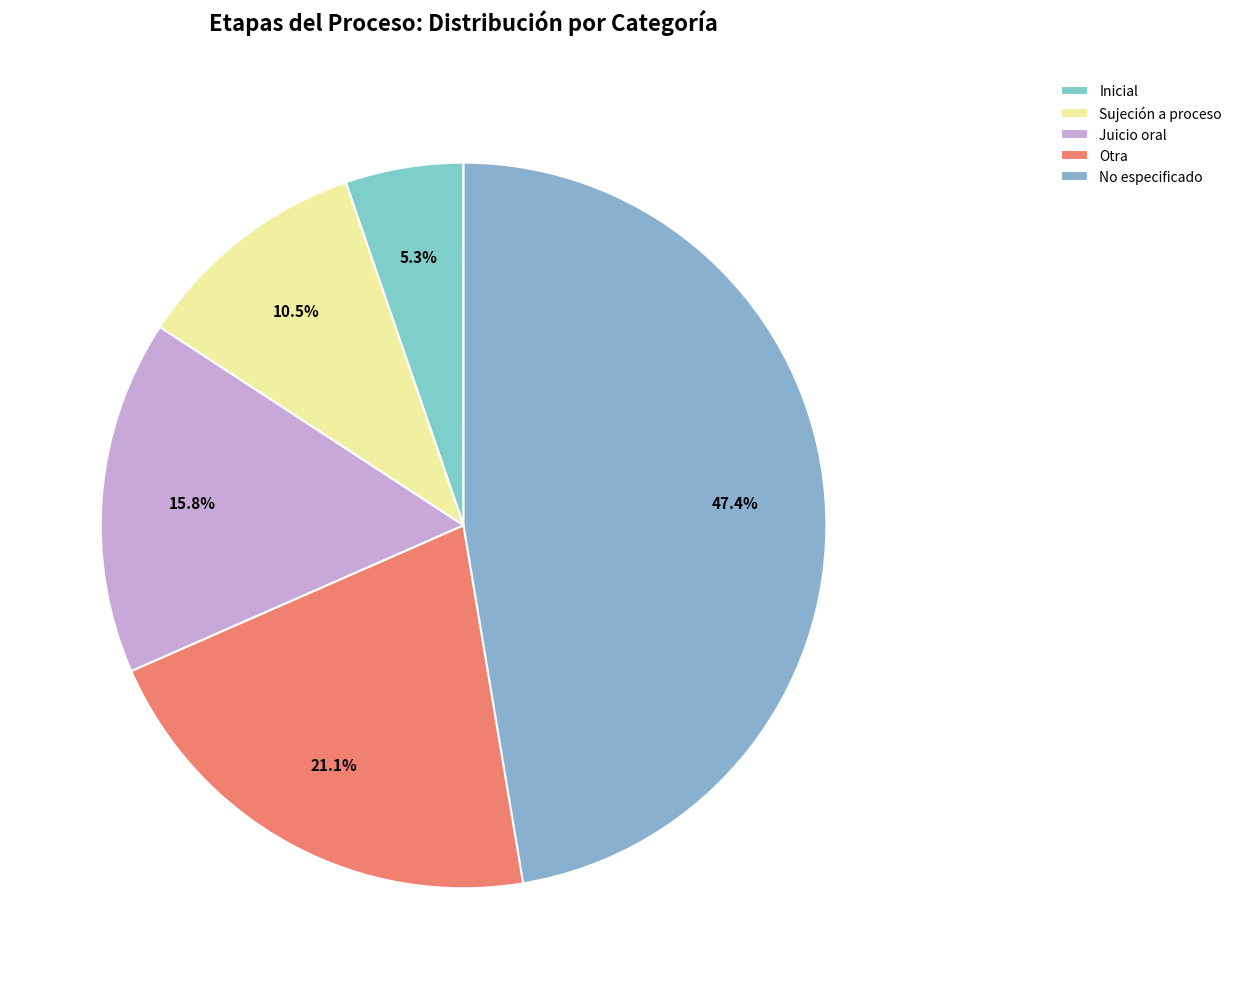

How many slices are in this pie chart?

5